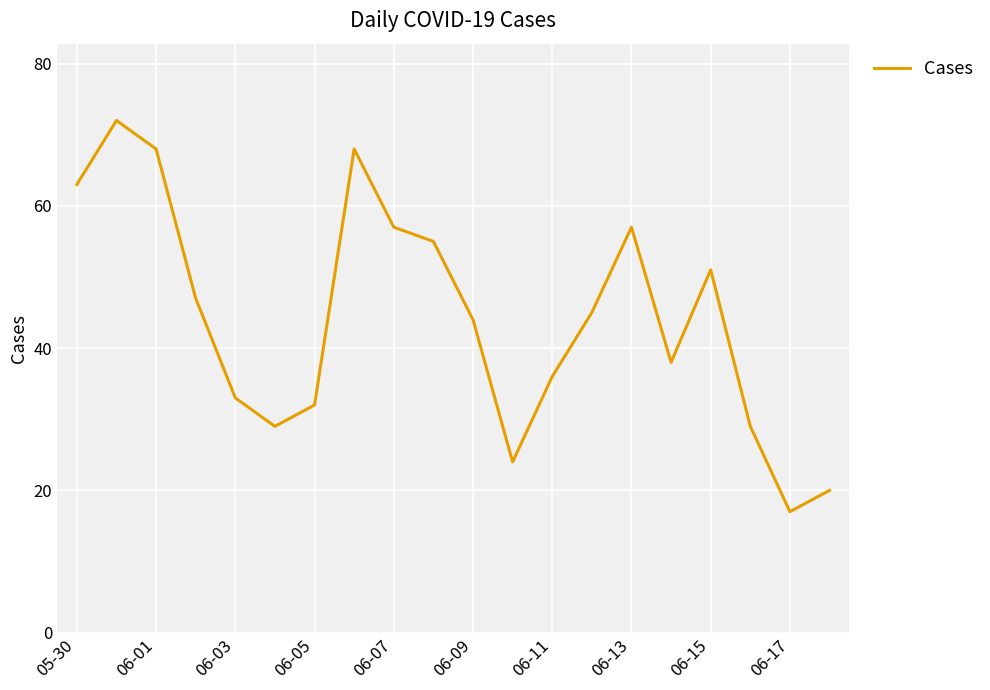

What is the minimum value shown in the chart?

17